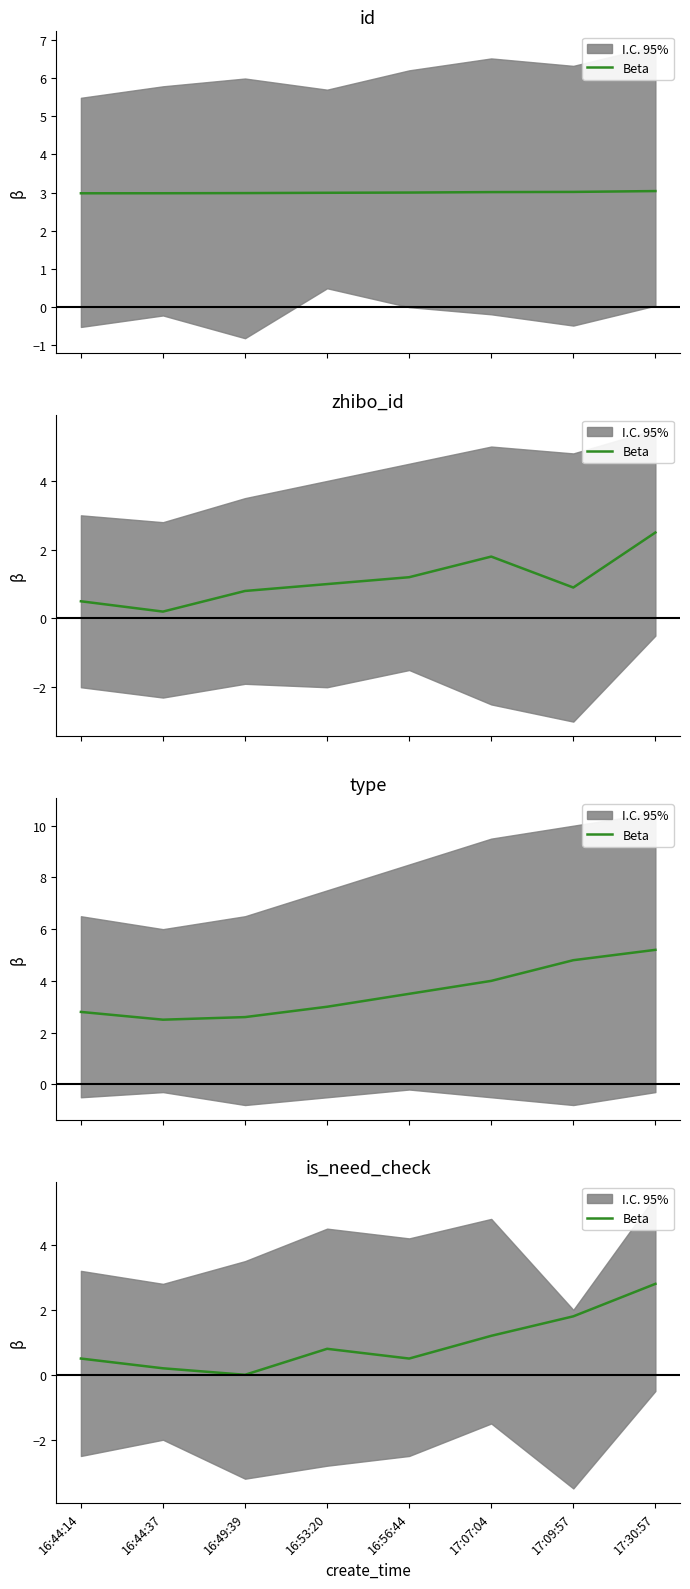

How many values are above zero?

7